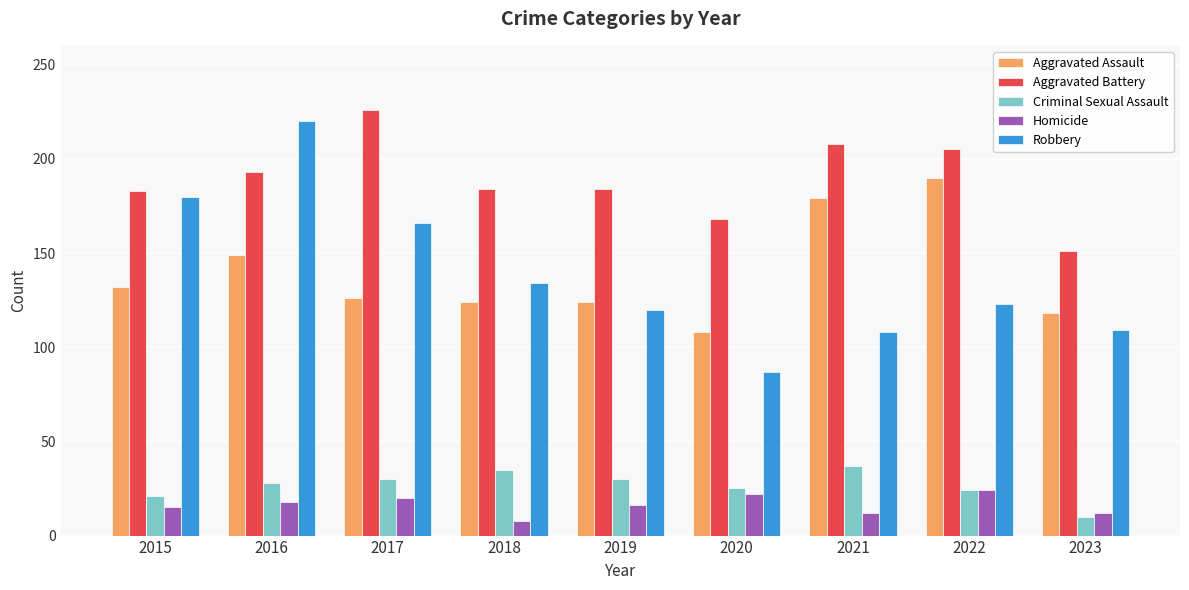

How many bars are there in total?

45